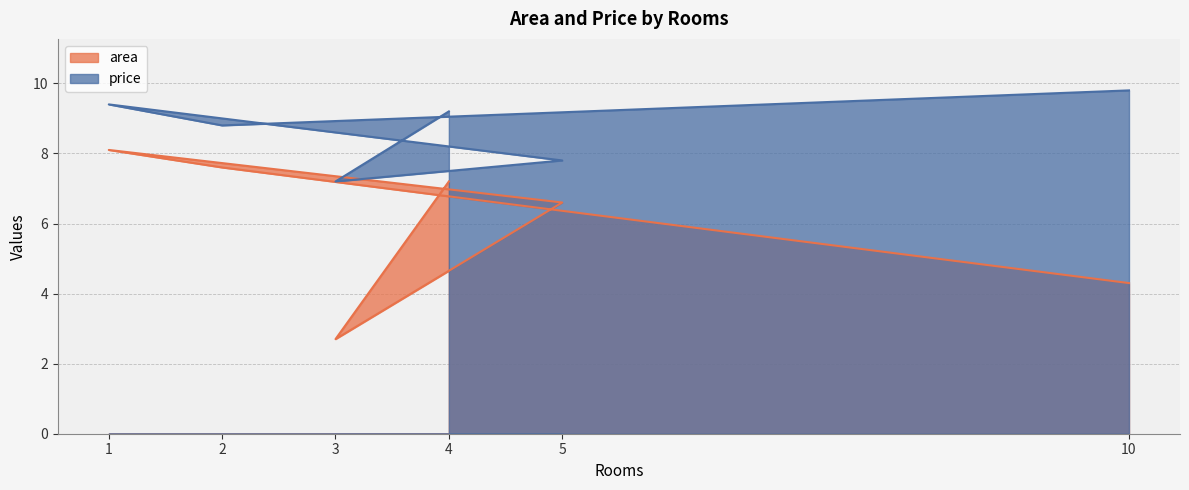

What is the label of the 2nd point from the left?

2